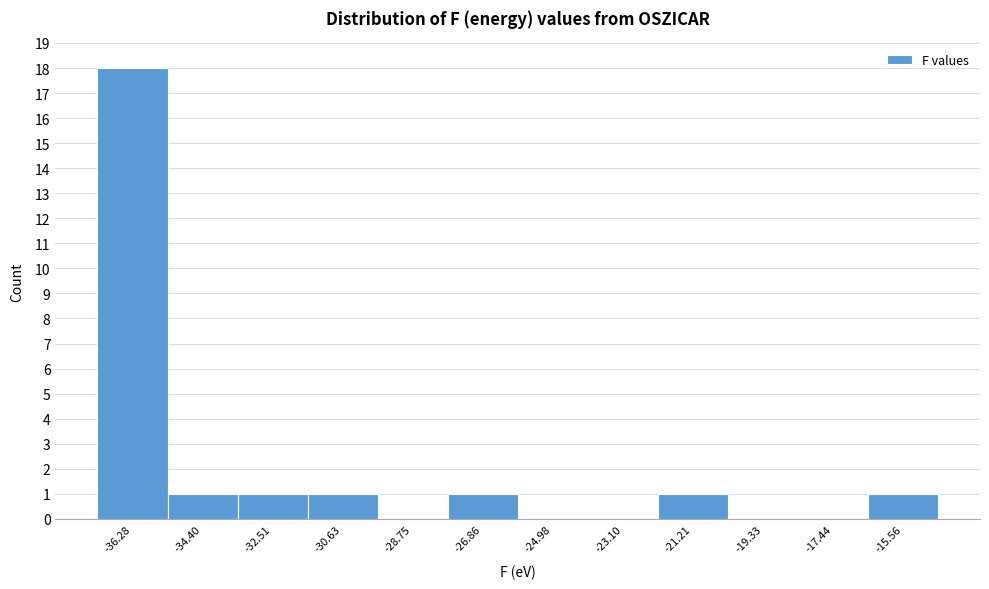

Which range on the x-axis has the tallest bar?

-37.2 to -35.4